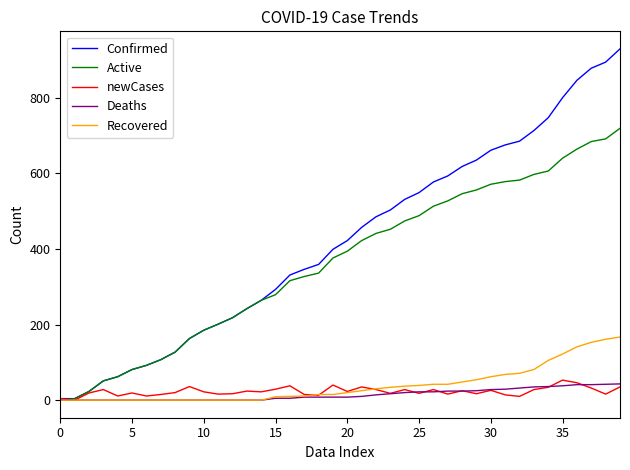

What is the greatest value displayed?

929